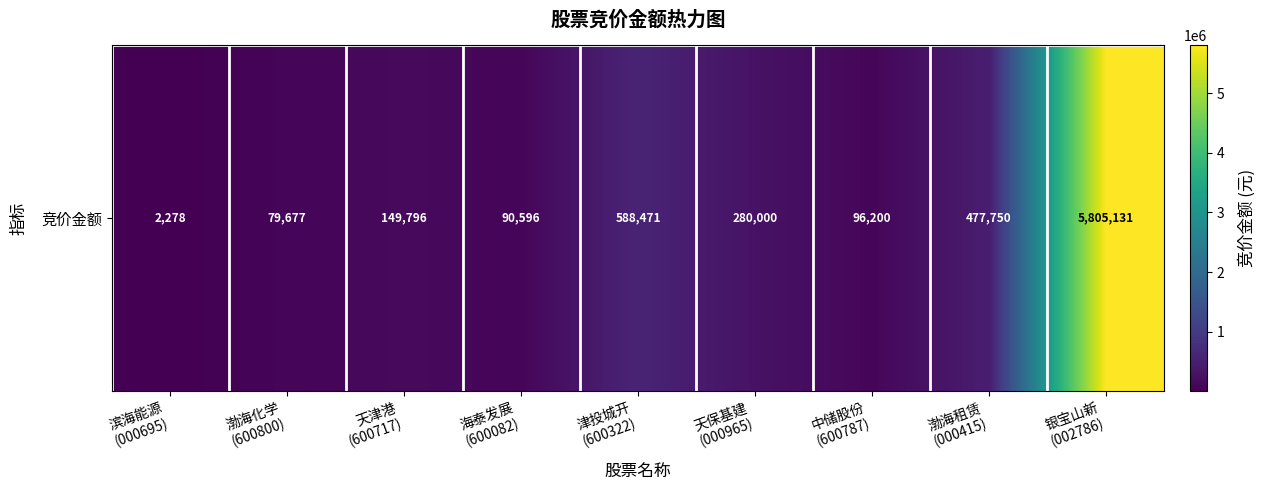

How many values exceed 149796?

4